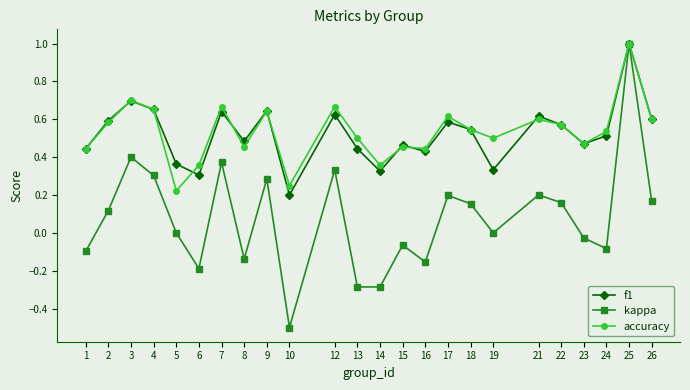

How many lines are shown in the chart?

3